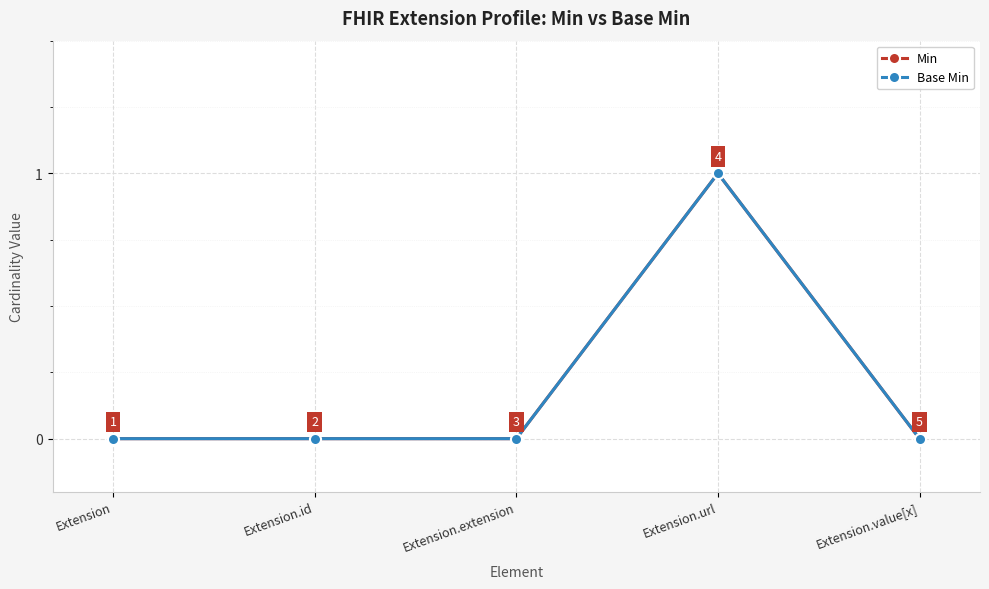

Reading left to right, transcribe all the data shown in this chart.

Min: Extension=0	Extension.id=0	Extension.extension=0	Extension.url=1	Extension.value[x]=0
Base Min: Extension=0	Extension.id=0	Extension.extension=0	Extension.url=1	Extension.value[x]=0